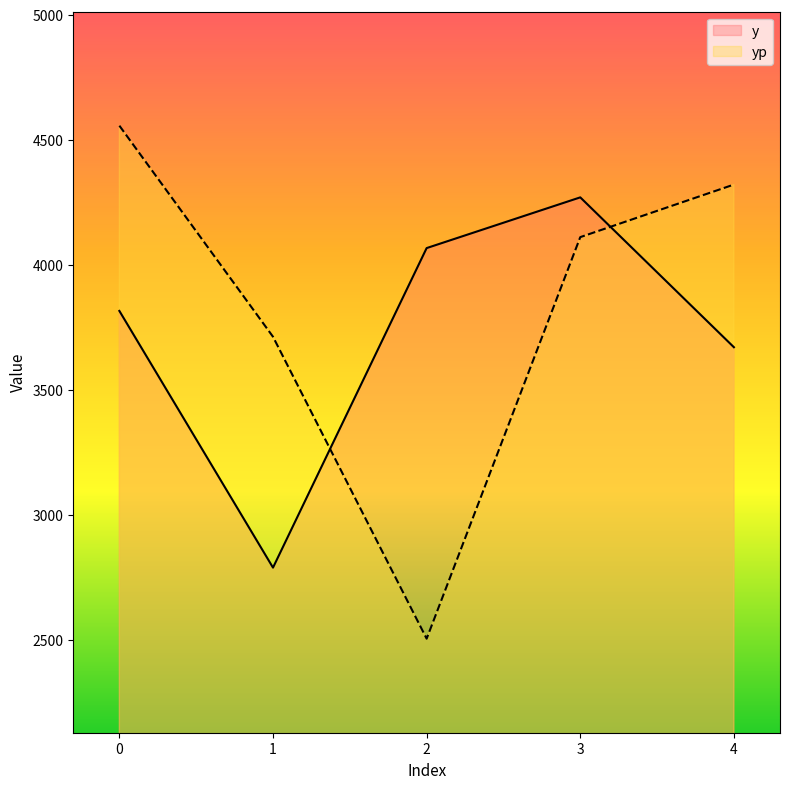

What is the total value across all series at 2?

6574.3